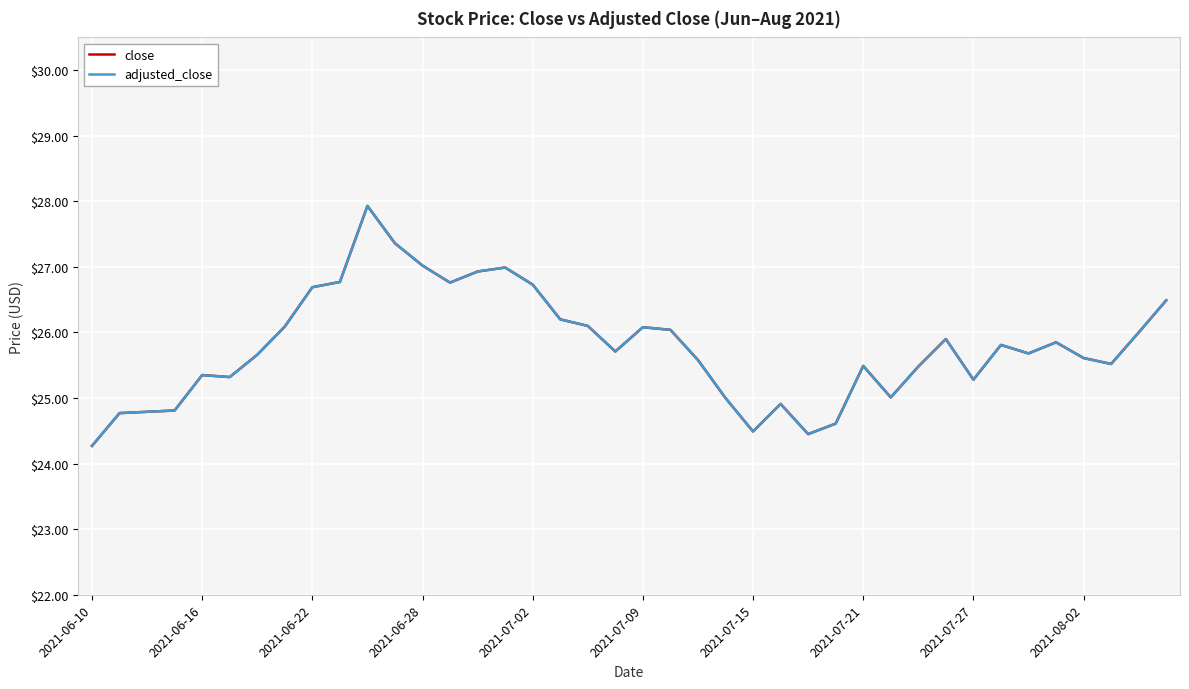

True or false: close and adjusted_close cross at least once.

False